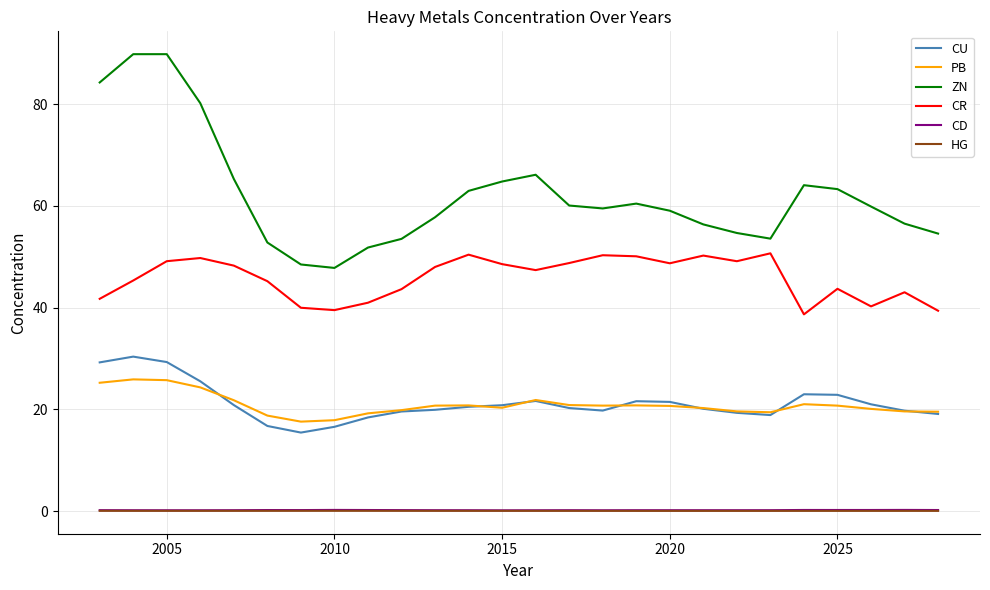

Which series has the largest total across all categories?

ZN